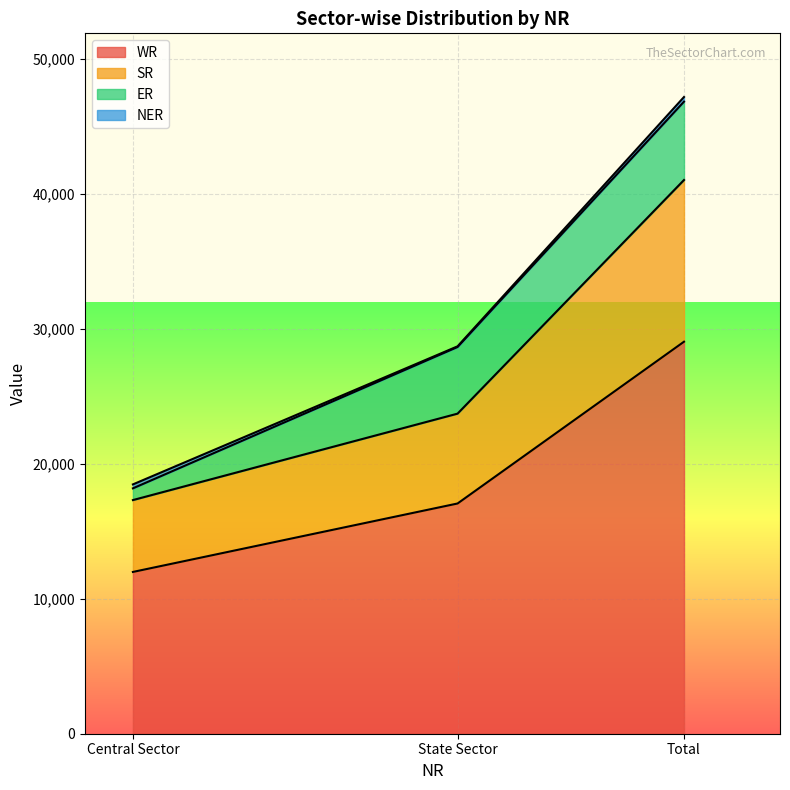

How many data points in SR are above 23704?

1